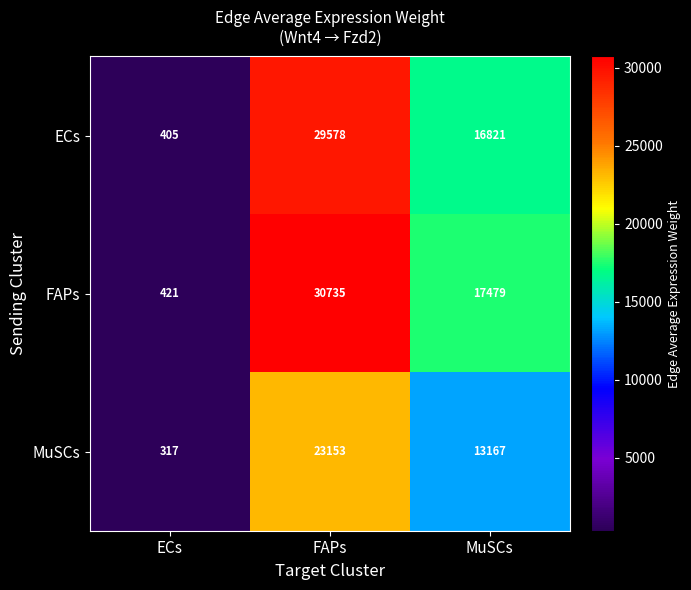

What is the difference between the FAPs values at FAPs and MuSCs?

13256